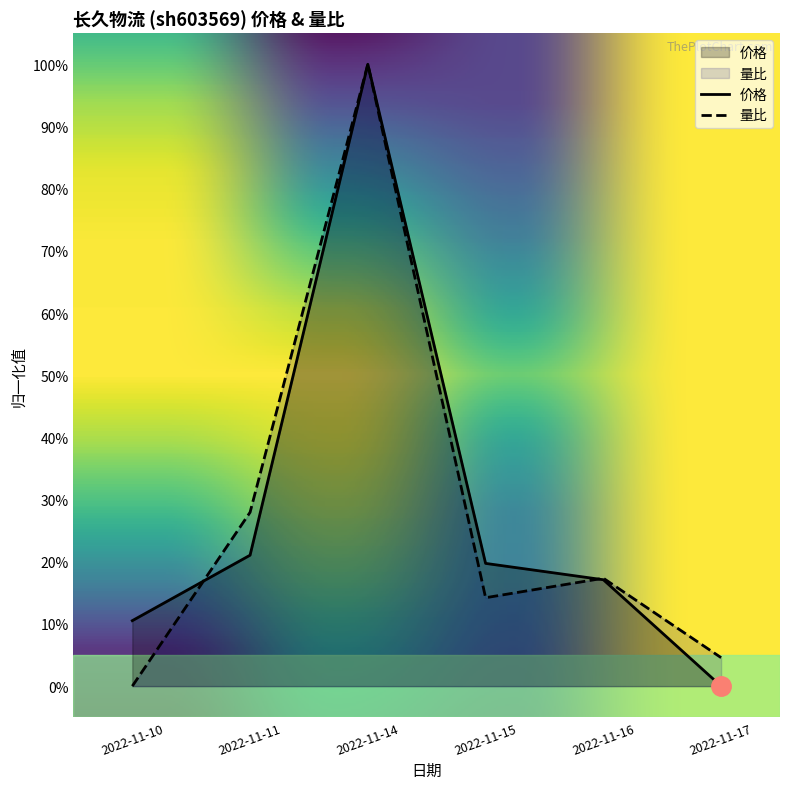

Is the value of 价格 at 2022-11-16 greater than the value of 量比 at 2022-11-16?

No